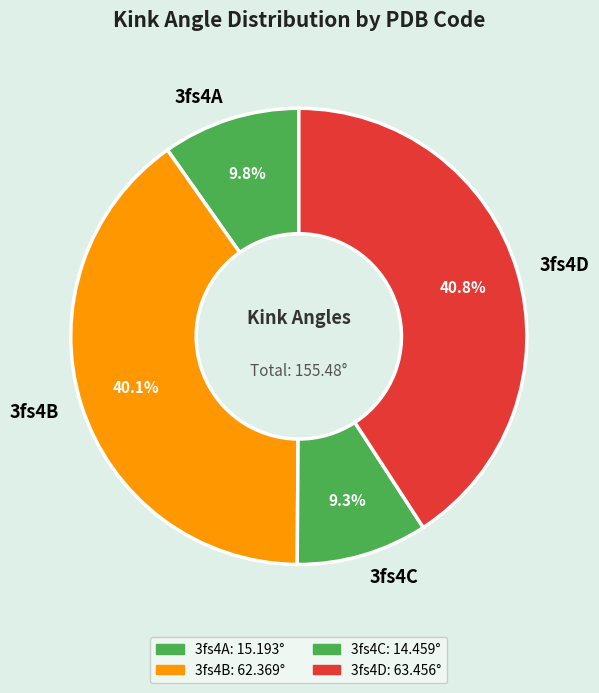

Does any single category account for the majority?

No